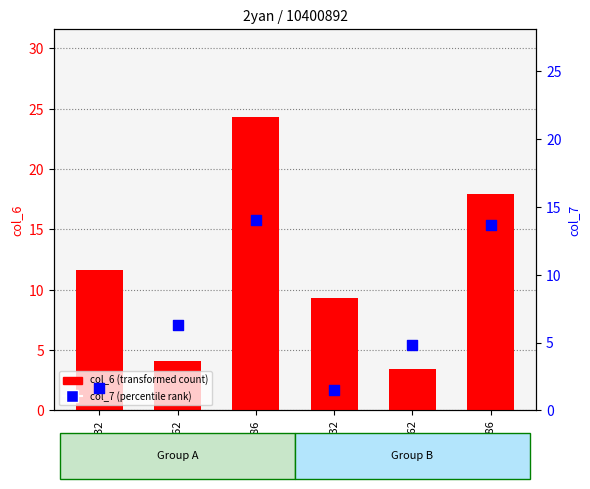

Which series has the largest total across all categories?

col_6